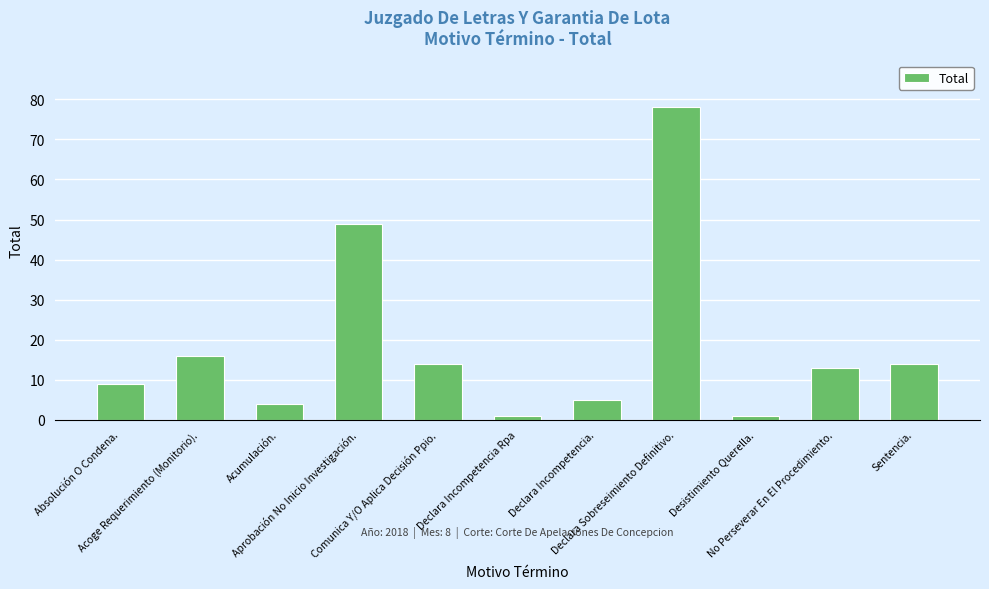

What is the difference between the maximum and minimum values?

77